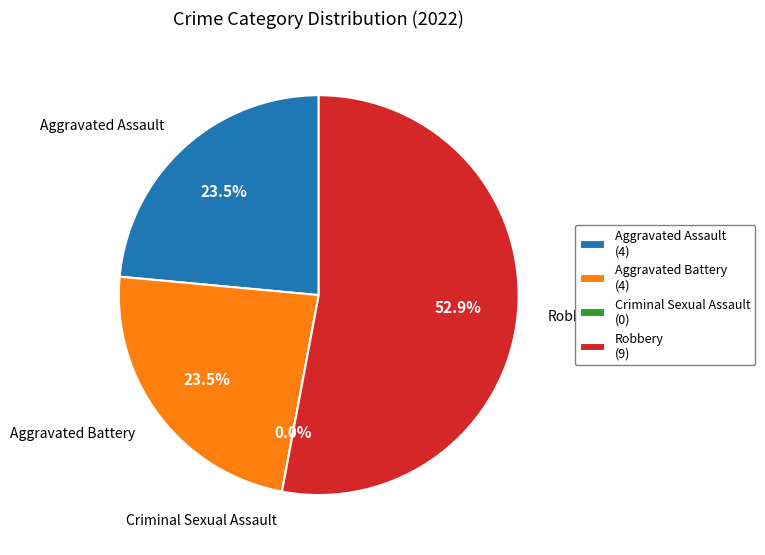

Rank the categories by value from lowest to highest.

Criminal Sexual Assault, Aggravated Assault, Aggravated Battery, Robbery